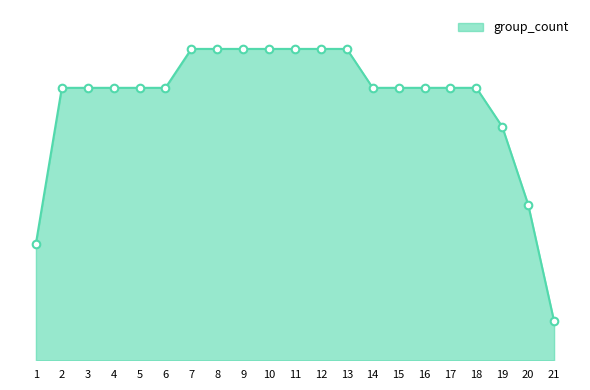

What is the ratio of the value at 20 to the value at 17?

0.6